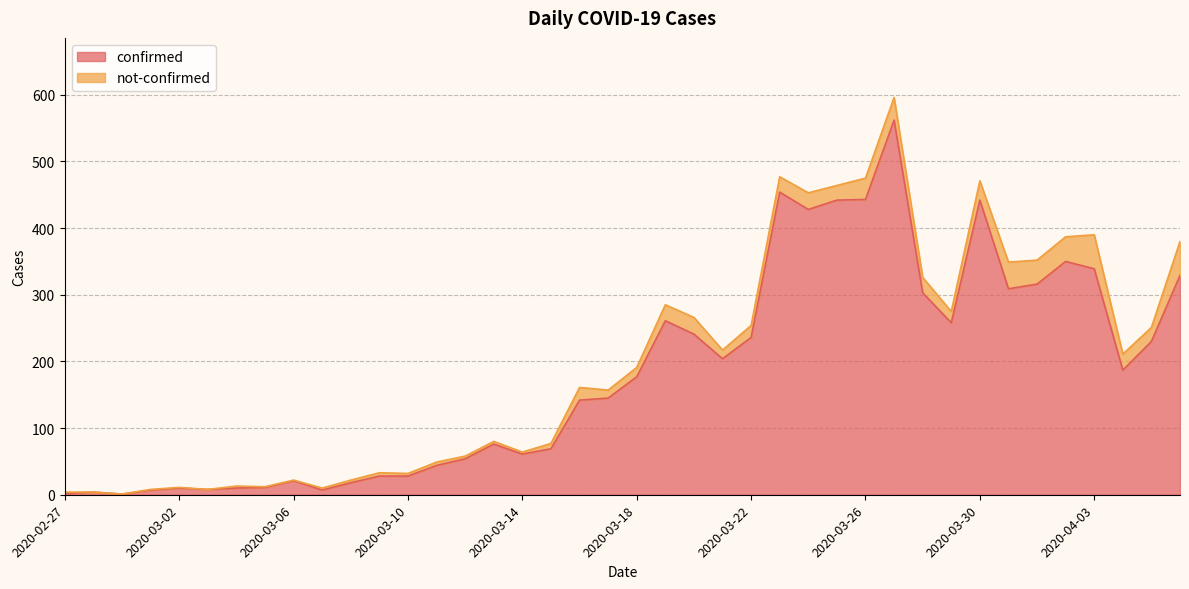

What is the change in value from 2020-03-09 to 2020-04-03?

+311